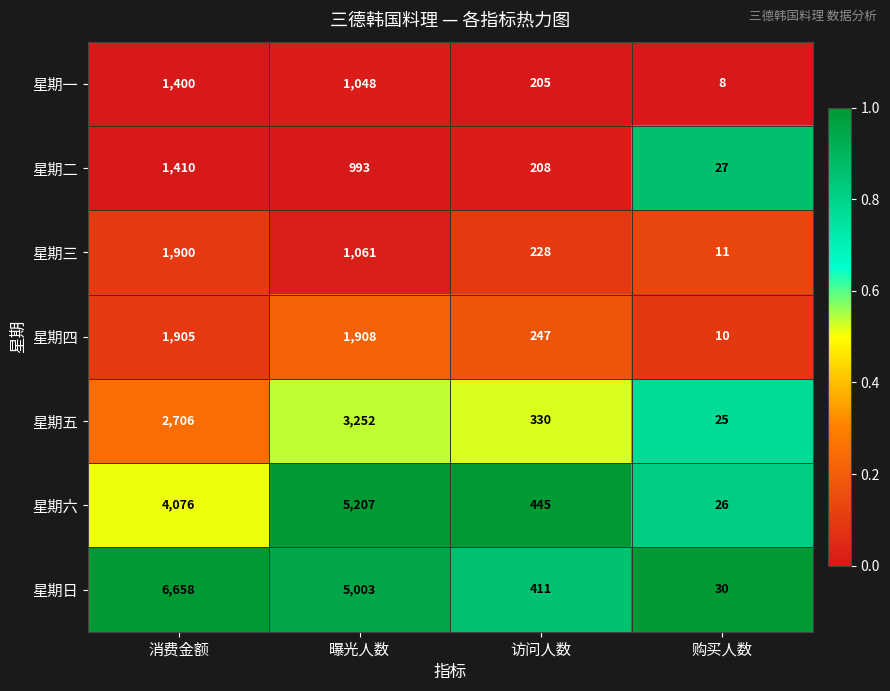

The value of 星期一 at 购买人数 is 13. True or false?

False